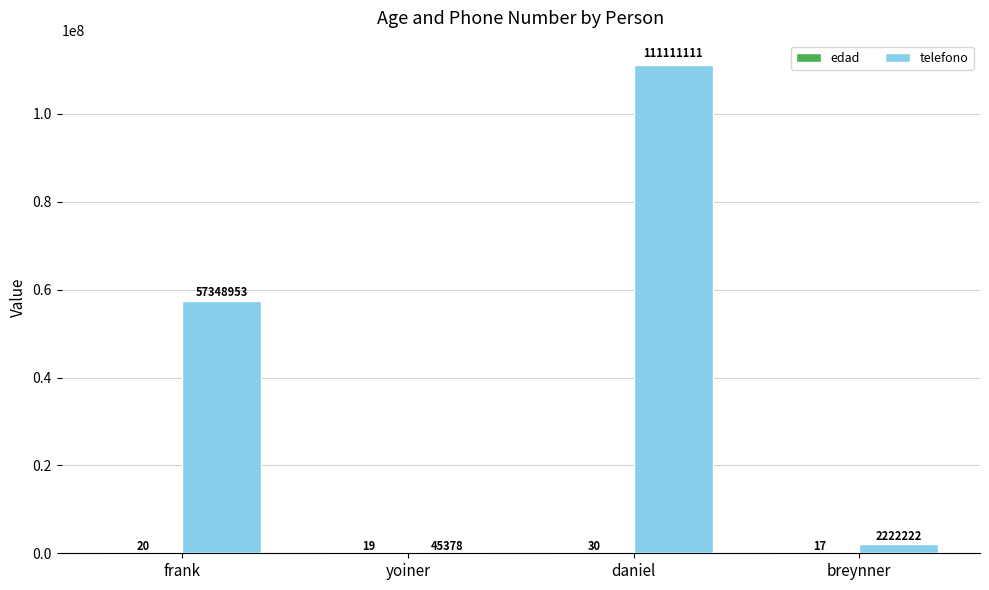

Which category has the highest value across all series?

daniel